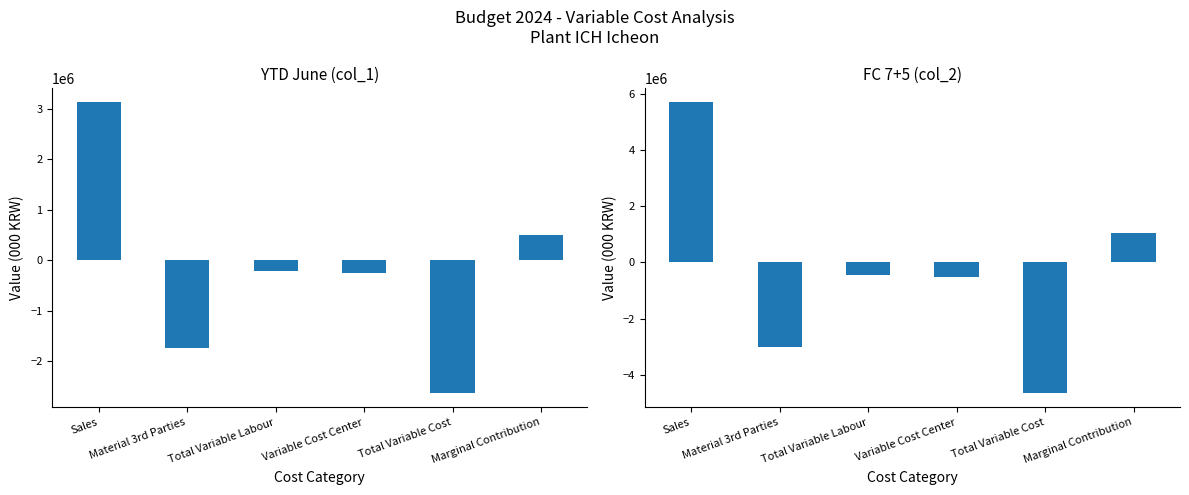

Between Variable Cost Center and Total Variable Cost, which is larger?

Variable Cost Center